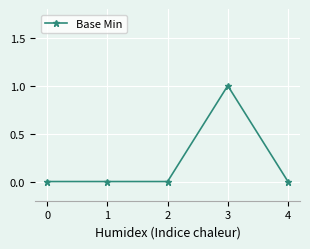

What is the sum of all values?

1